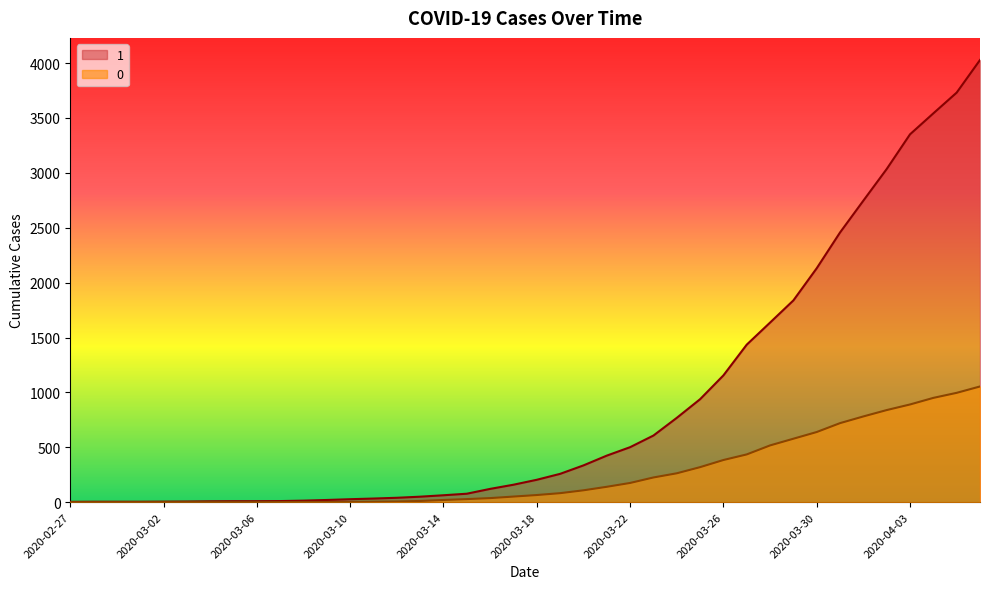

Reading left to right, transcribe all the data shown in this chart.

1: 3	4	4	4	5	6	8	9	9	10	14	20	27	33	40	50	63	77	121	159	204	258	335	424	501	607	768	938	1155	1435	1636	1838	2131	2457	2747	3035	3351	3542	3731	4028
0: 0	0	0	0	0	0	0	0	0	1	2	2	2	4	6	11	20	28	37	51	65	82	108	140	175	225	263	319	384	435	517	578	639	720	781	839	890	950	996	1054